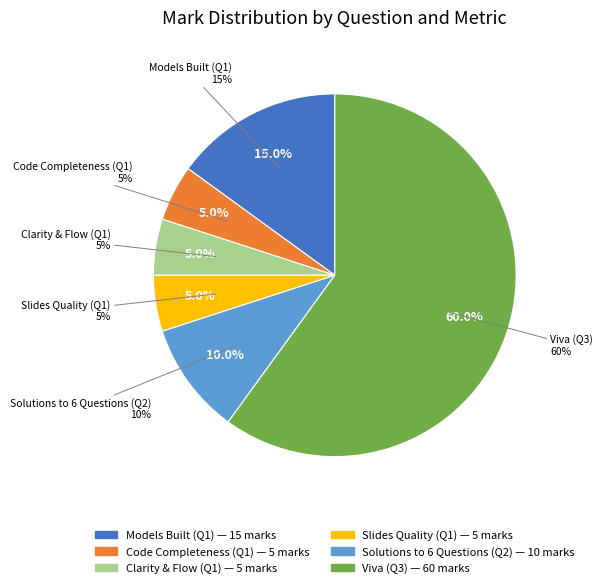

Which category has the biggest portion of the pie?

Viva (Q3)